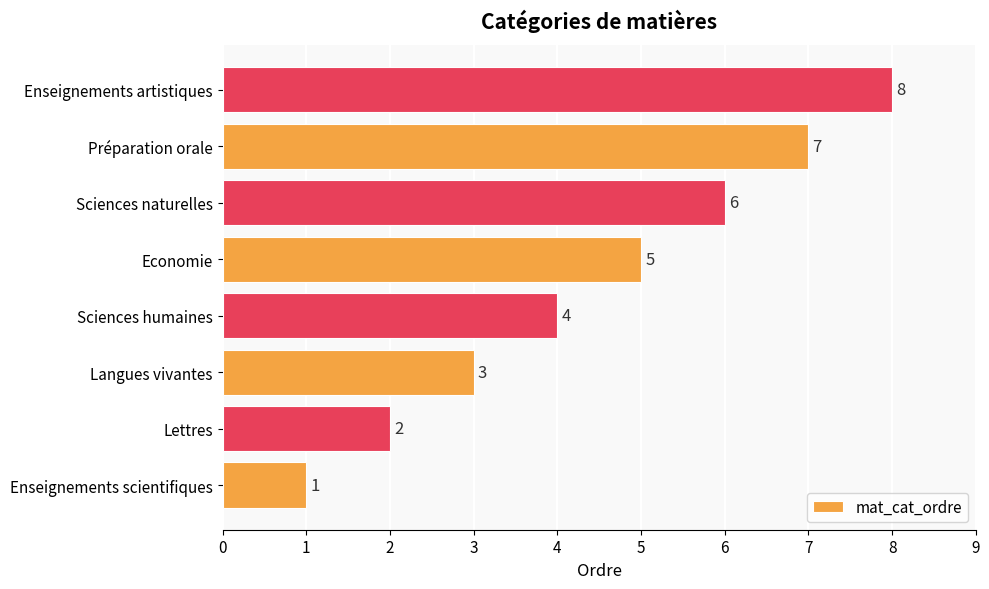

The chart shows a value of 5 at Langues vivantes. True or false?

False